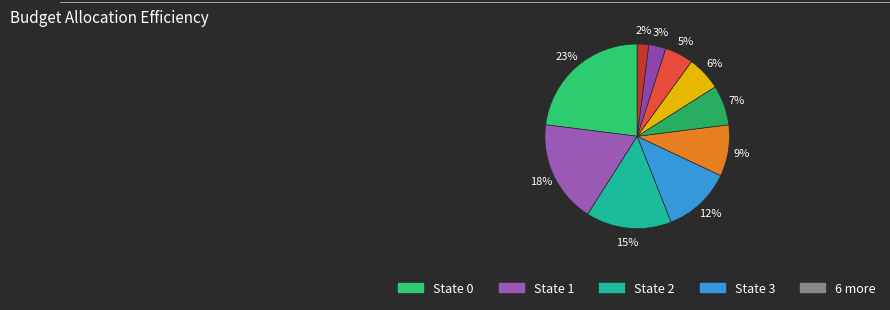

Which category has the biggest portion of the pie?

State 0